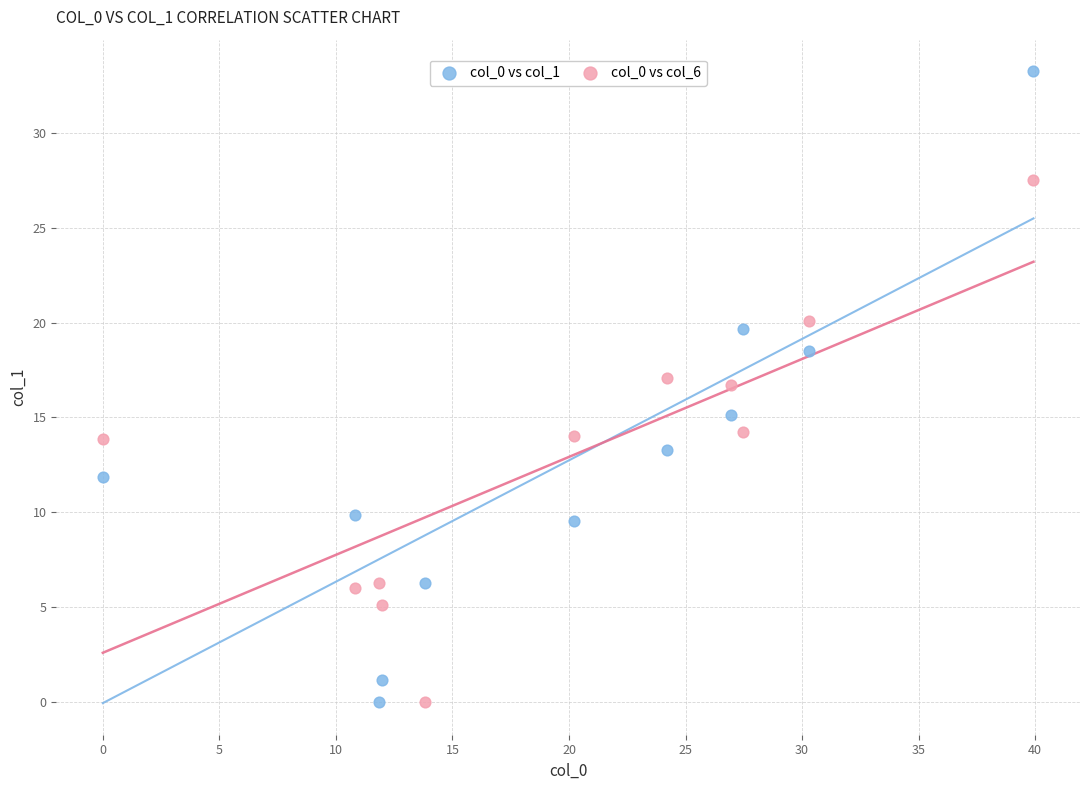

Across all data points, what is the range of X values (max minus min)?

39.9